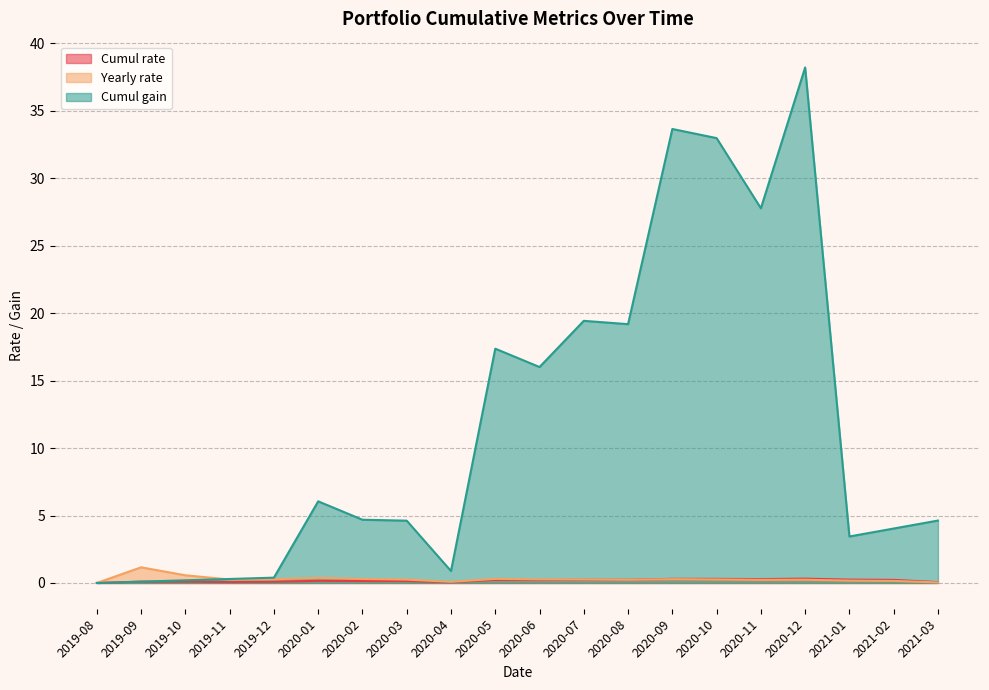

What is the difference between the maximum and second lowest values in the Cumul gain series?

38.1